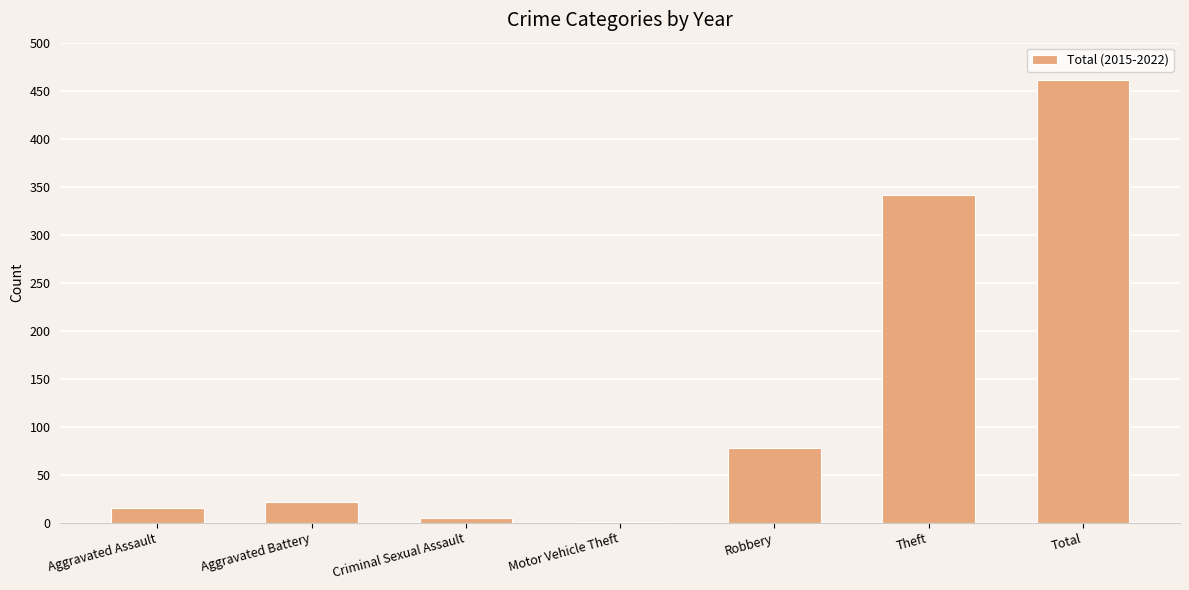

What is the change in value from Aggravated Battery to Motor Vehicle Theft?

-20